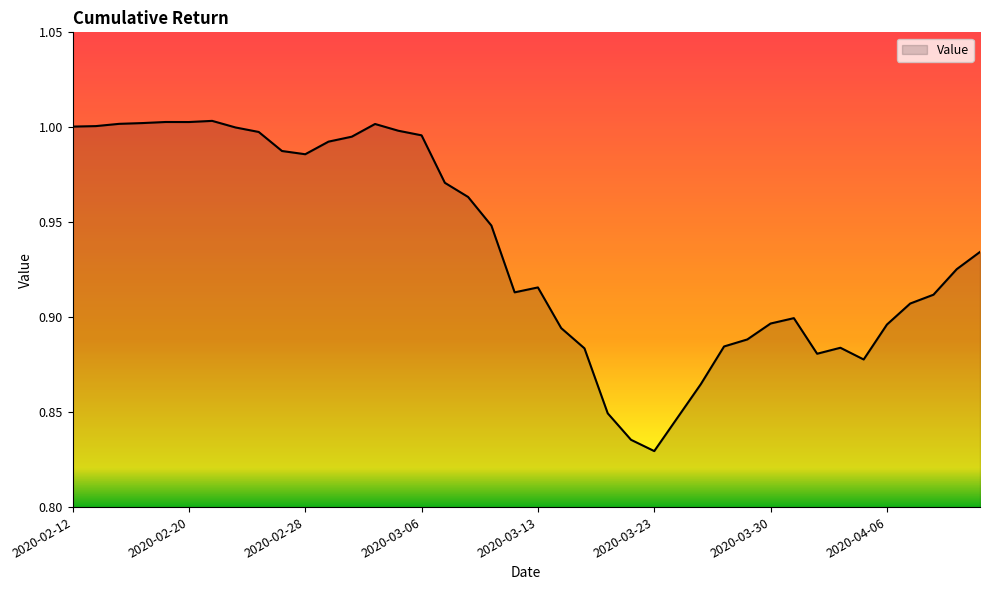

Where is the first local maximum?

2020-02-19